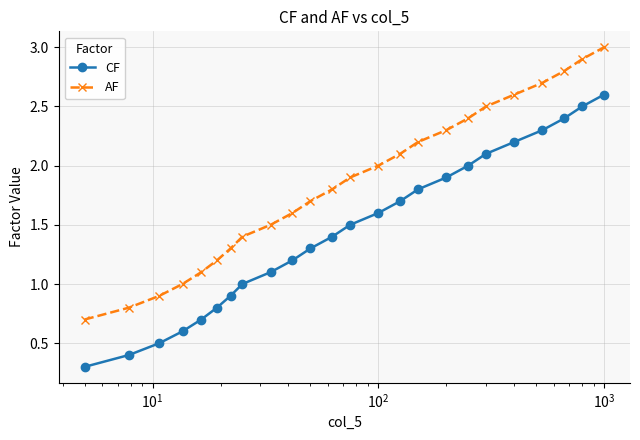

True or false: CF and AF intersect in this chart.

False